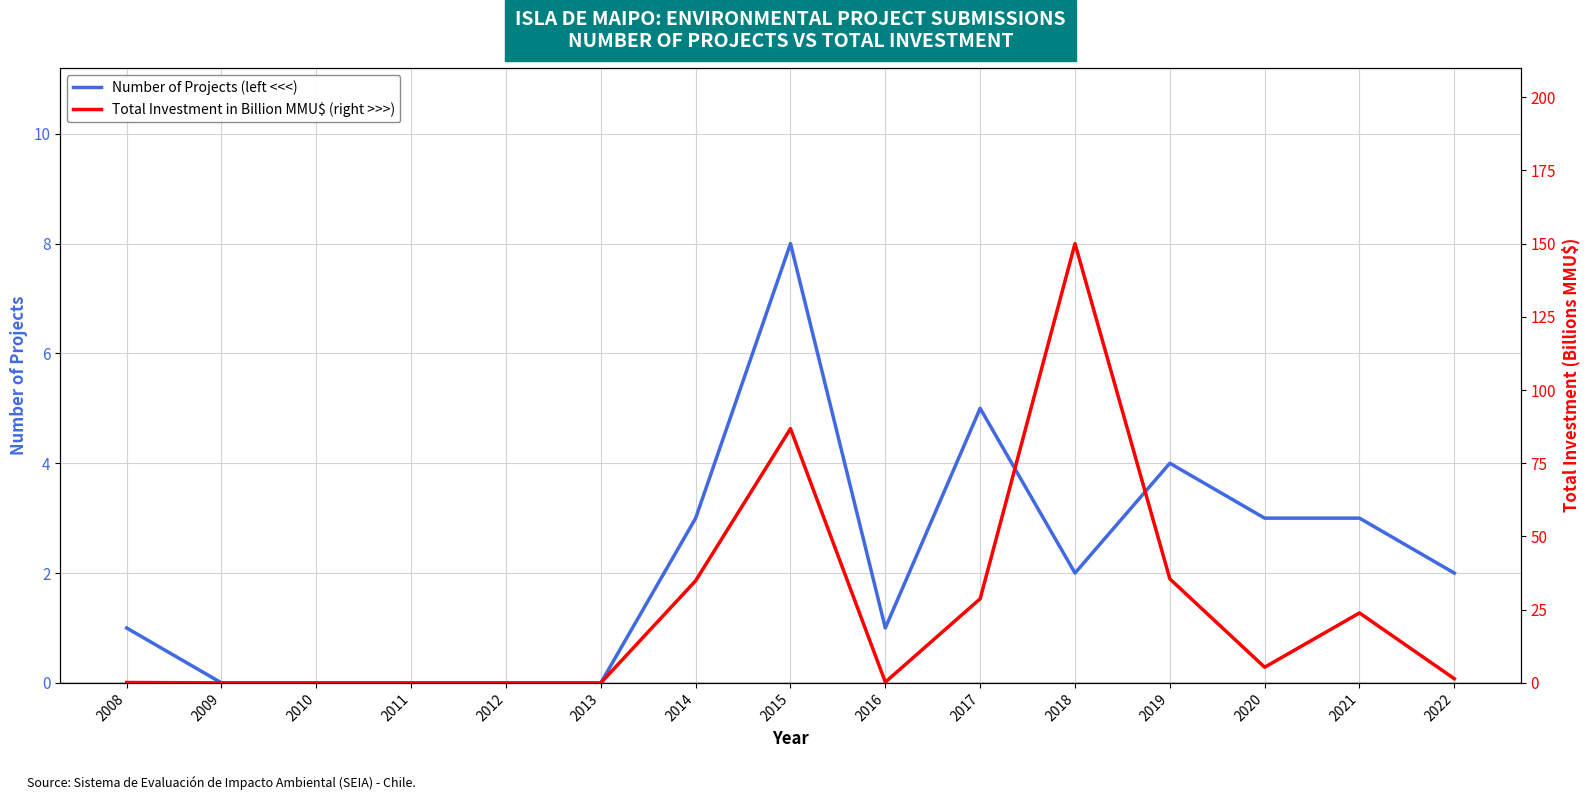

Which series changed the most between 2016 and 2019?

Total Investment in Billion MMU$ (right >>>)